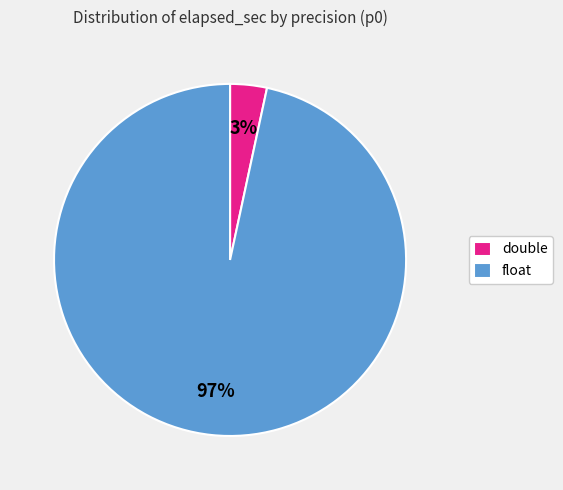

Is it true that double is 3% of the pie?

True